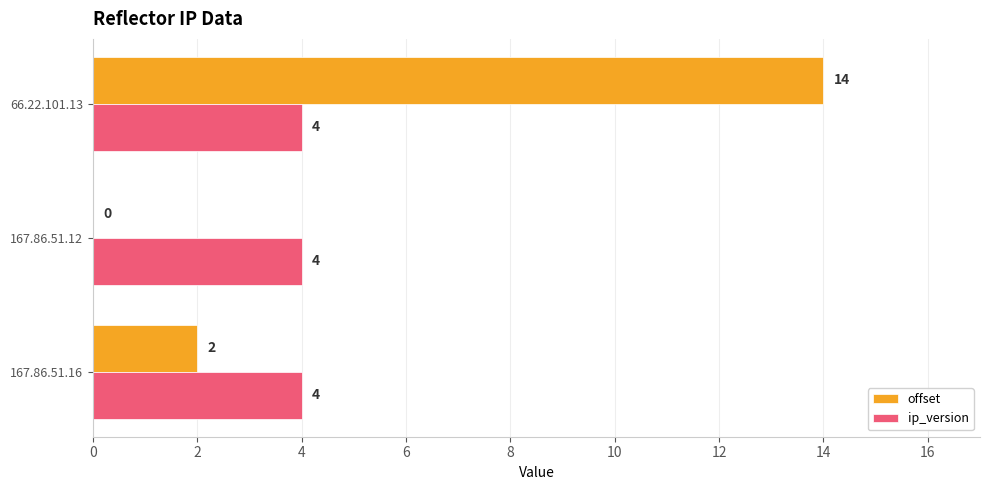

Which category has the highest value across all series?

66.22.101.13